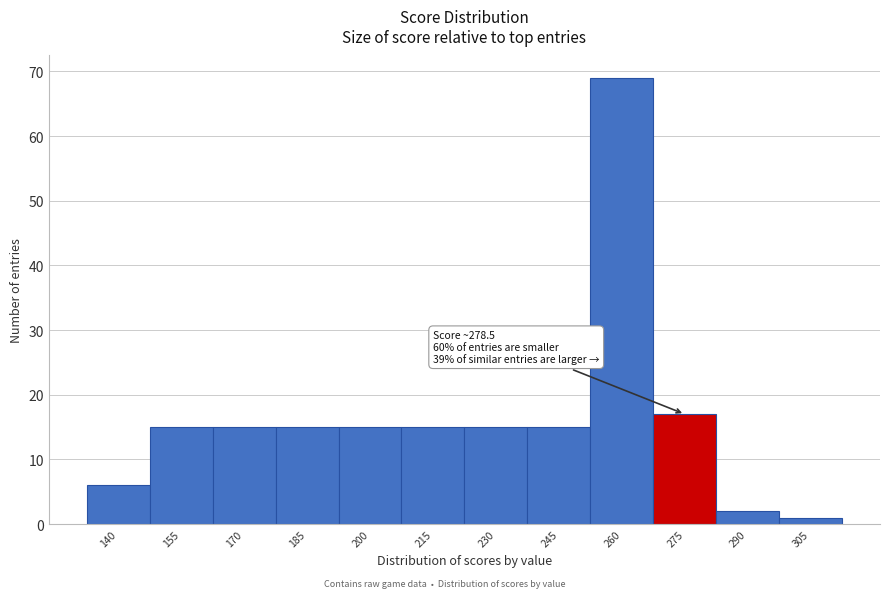

Reading left to right, extract all data points from this chart.

6	15	15	15	15	15	15	15	69	17	2	1